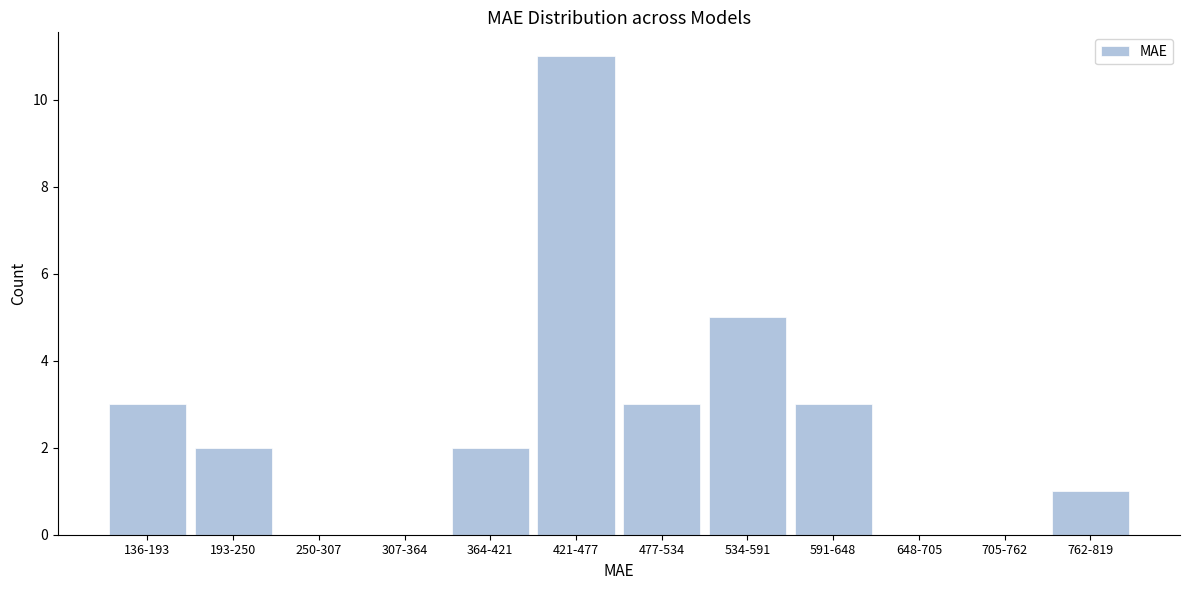

Reading right to left, transcribe all the data shown in this chart.

762-819=1	705-762=0	648-705=0	591-648=3	534-591=5	477-534=3	421-477=11	364-421=2	307-364=0	250-307=0	193-250=2	136-193=3